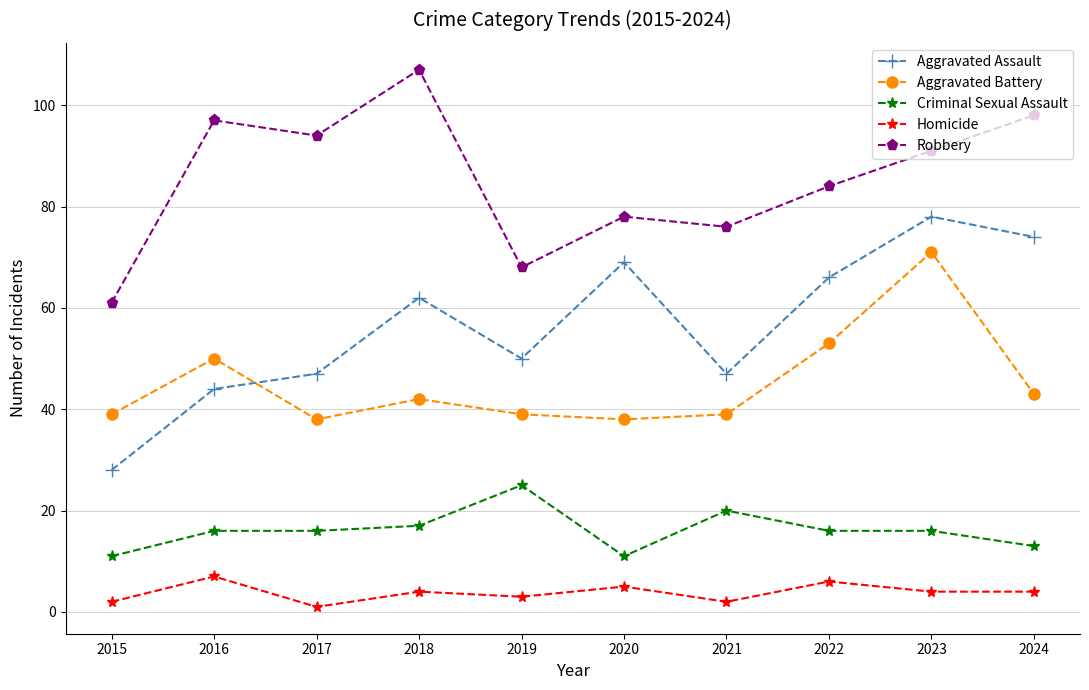

What is the spread (max minus min) of values at 2022?

78